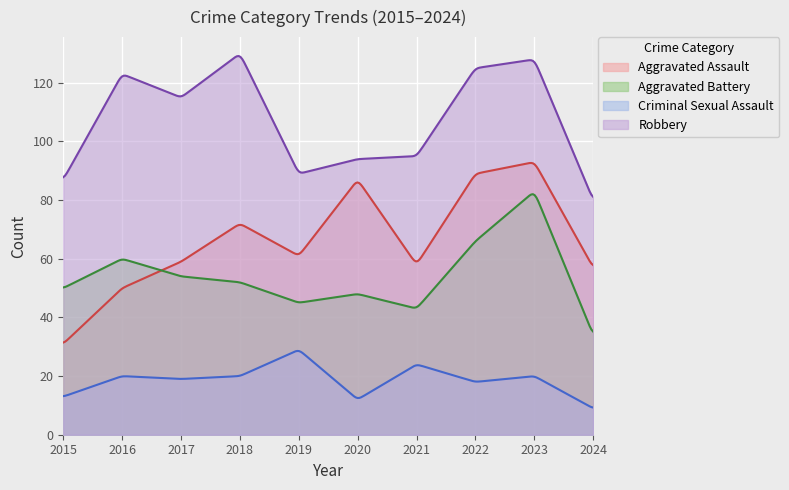

At 2016, list the series in order from smallest to largest.

Criminal Sexual Assault, Aggravated Assault, Aggravated Battery, Robbery